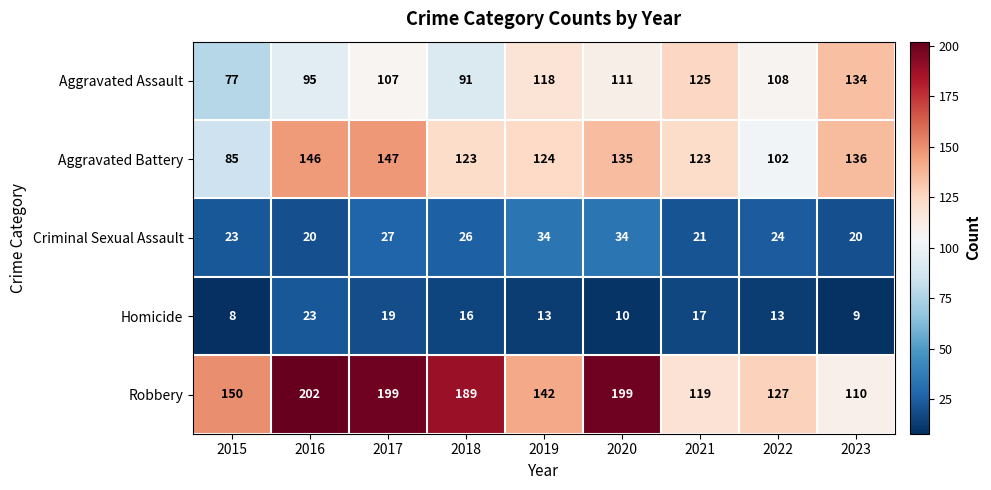

What is the total value across all series at 2021?

405